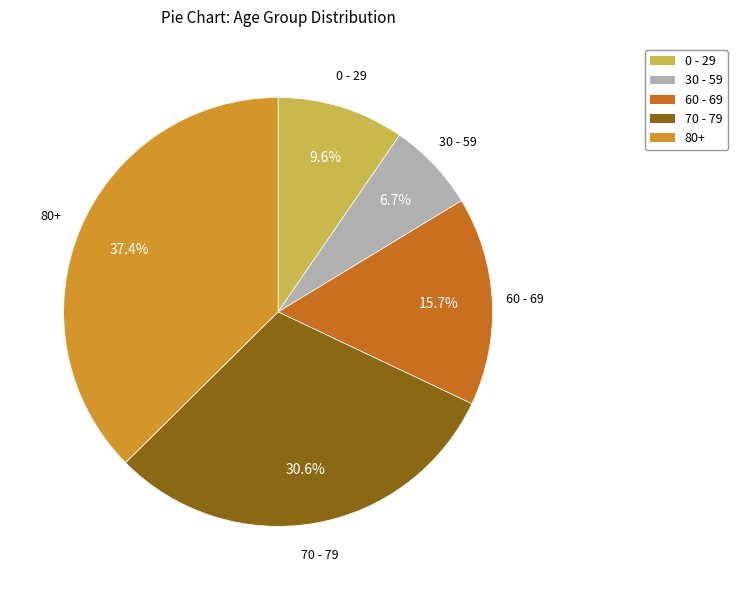

Is the sum of 60 - 69 and 70 - 79 greater than half?

No